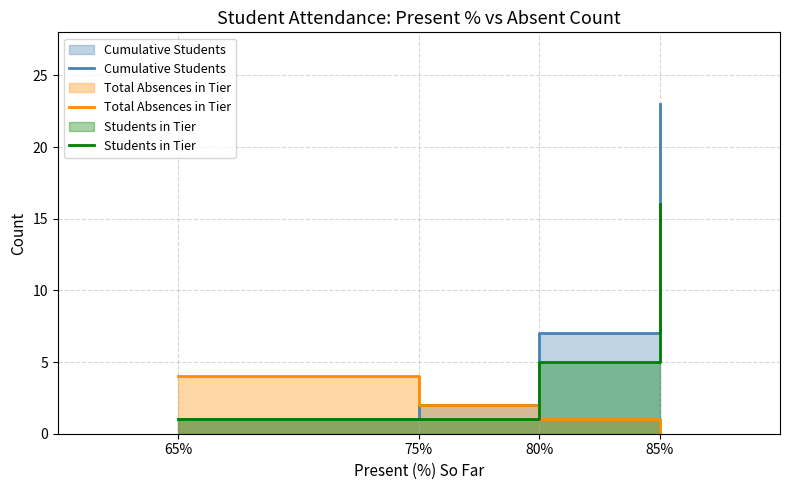

At how many categories does at least one series exceed 18?

1